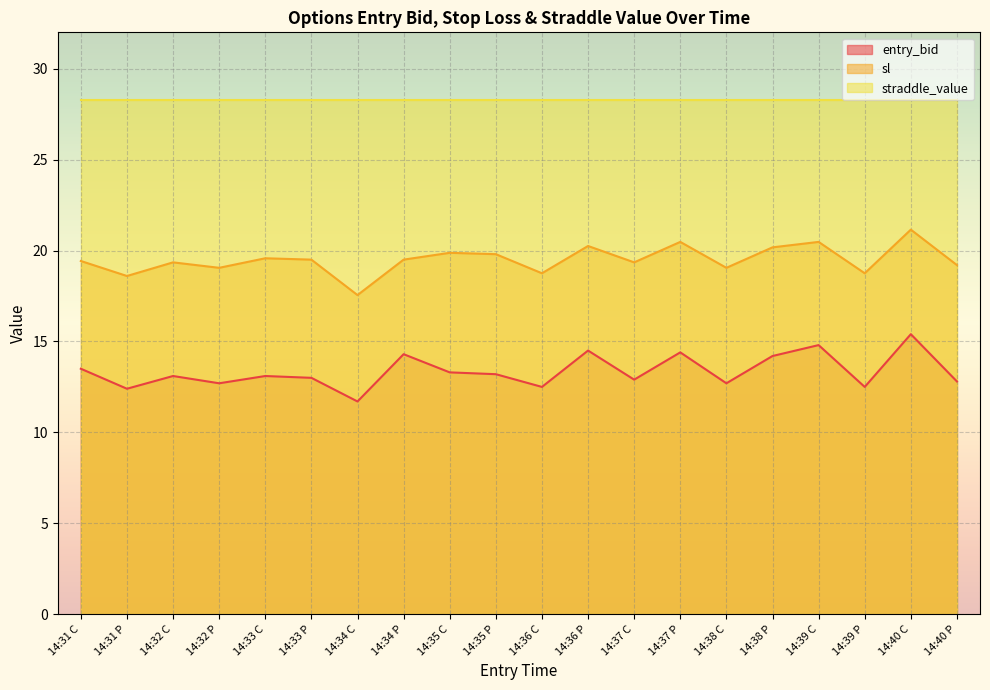

What position from the left is 14:36 P?

12